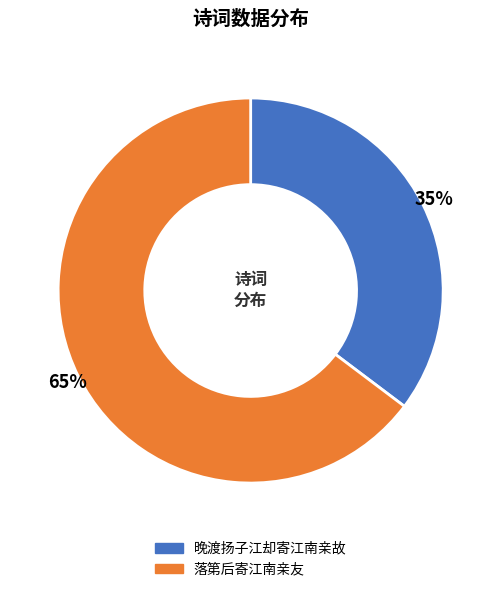

Which category has the smallest portion of the pie?

晚渡扬子江却寄江南亲故